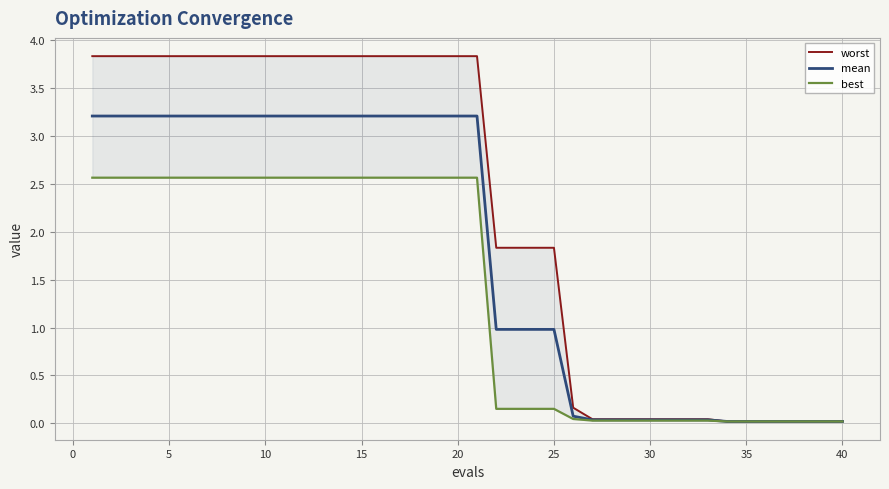

What is the maximum value for best?

2.6